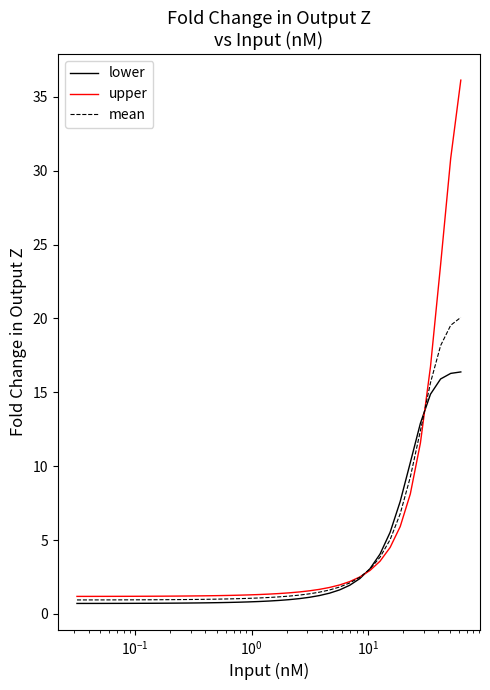

Rank the series by their maximum value, from lowest to highest.

lower, mean, upper